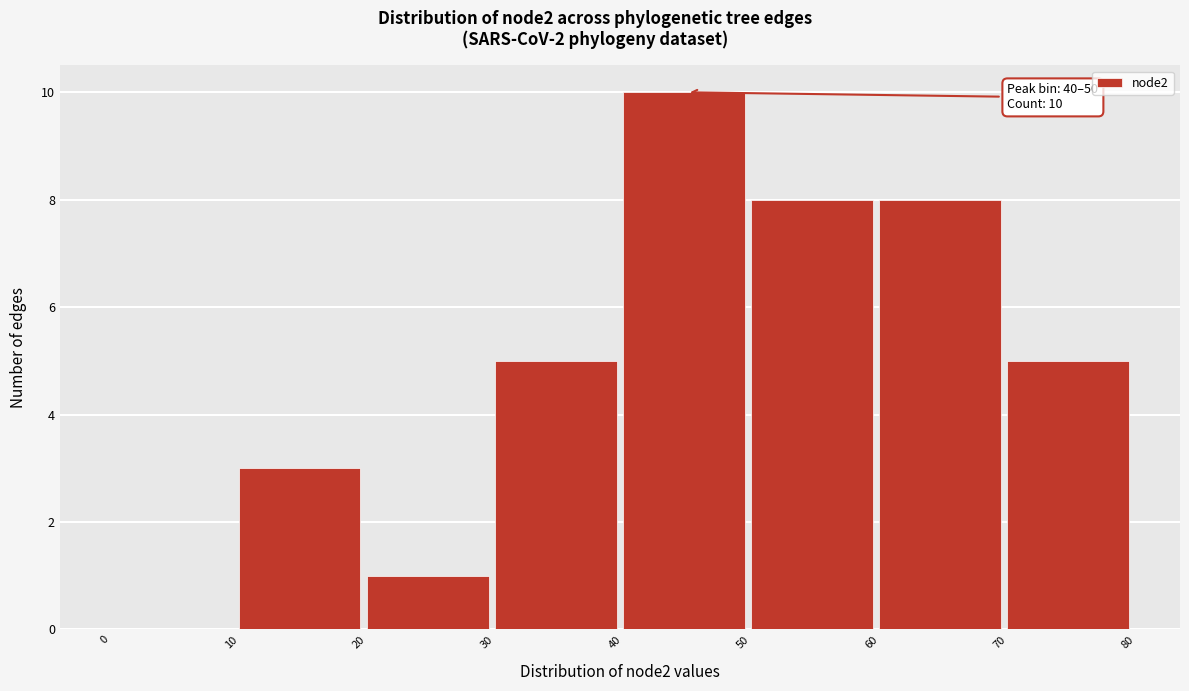

Over which range of the x-axis is the bar tallest?

40 to 50